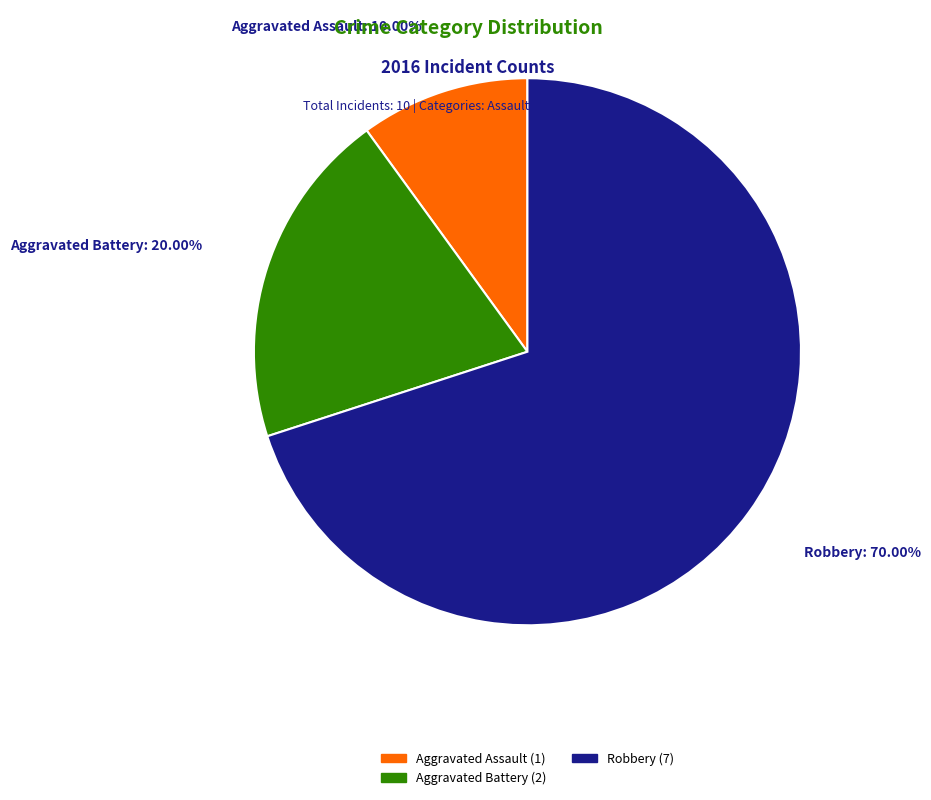

How much of the chart is everything except Aggravated Assault?

90.0%